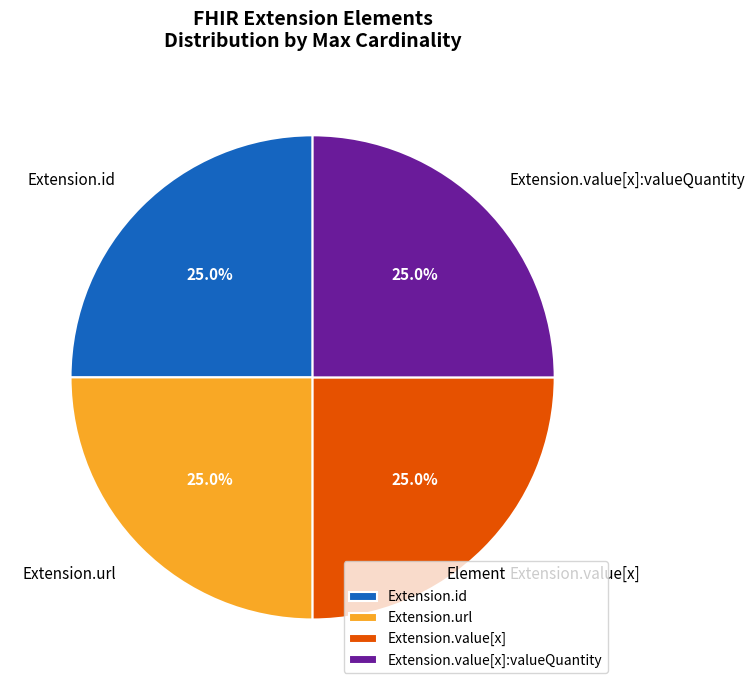

What is the ratio of the value at Extension.value[x]:valueQuantity to the value at Extension.value[x]?

1.0